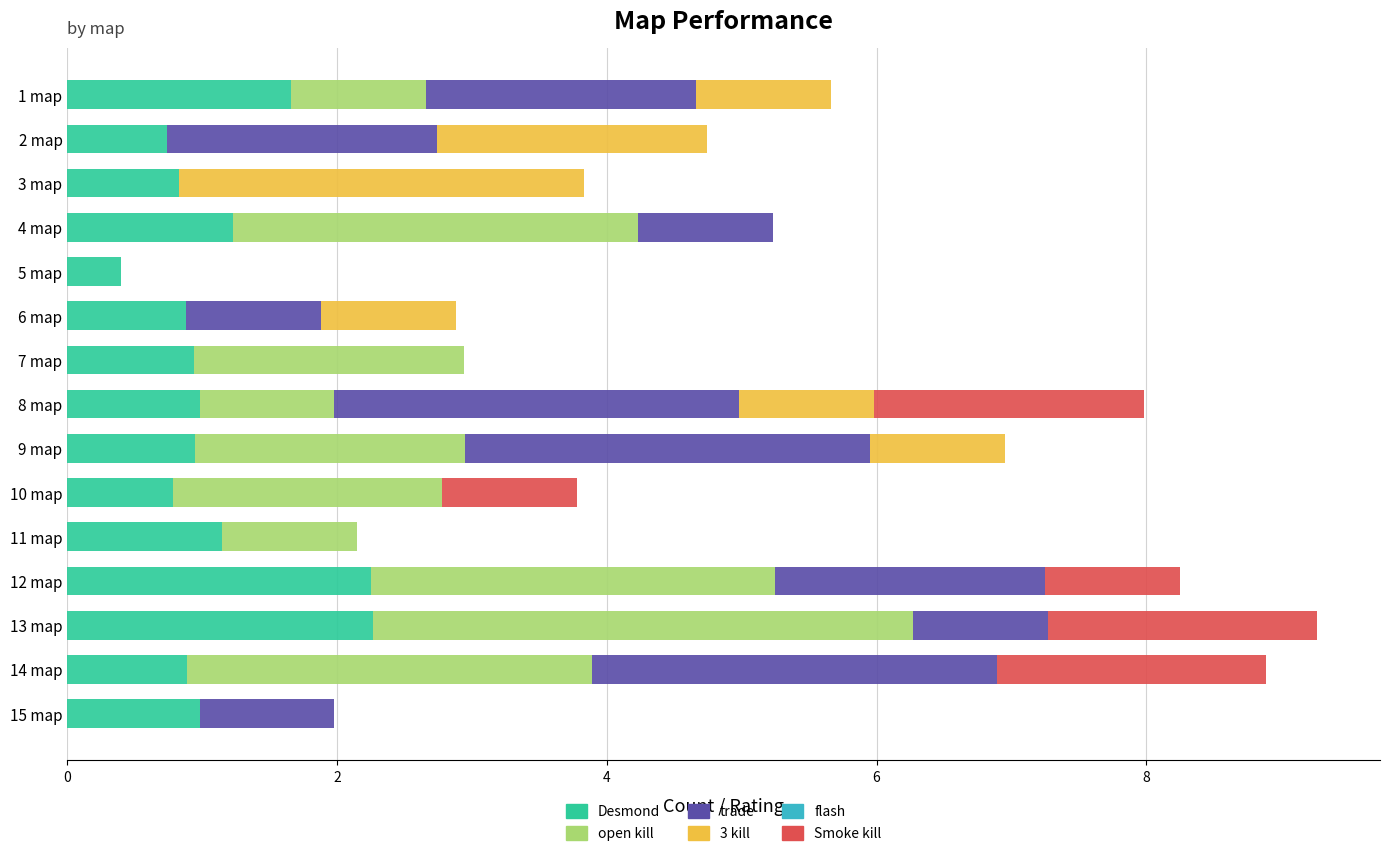

What is the total value across all series at 7 map?

2.9